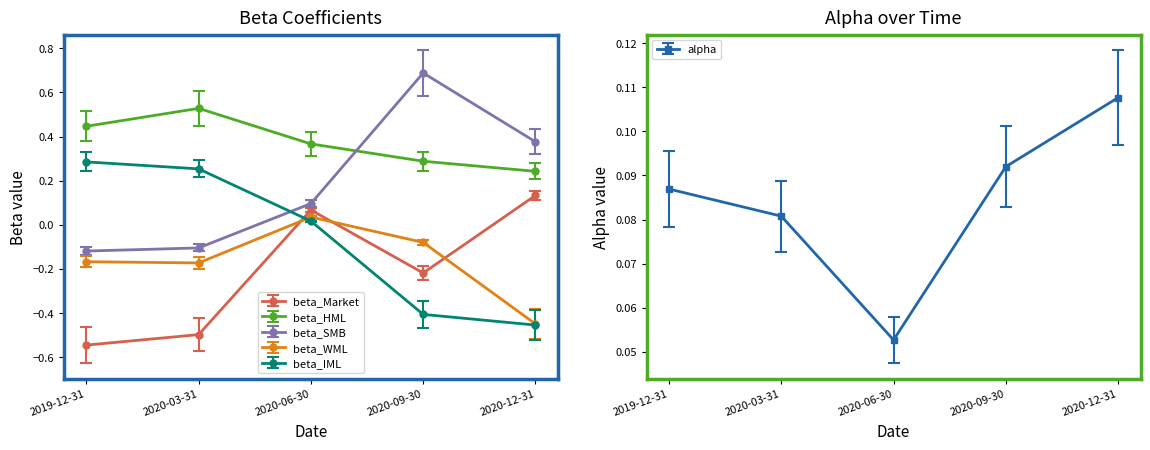

True or false: beta_Market has a value of -0.1 at 2020-03-31.

False